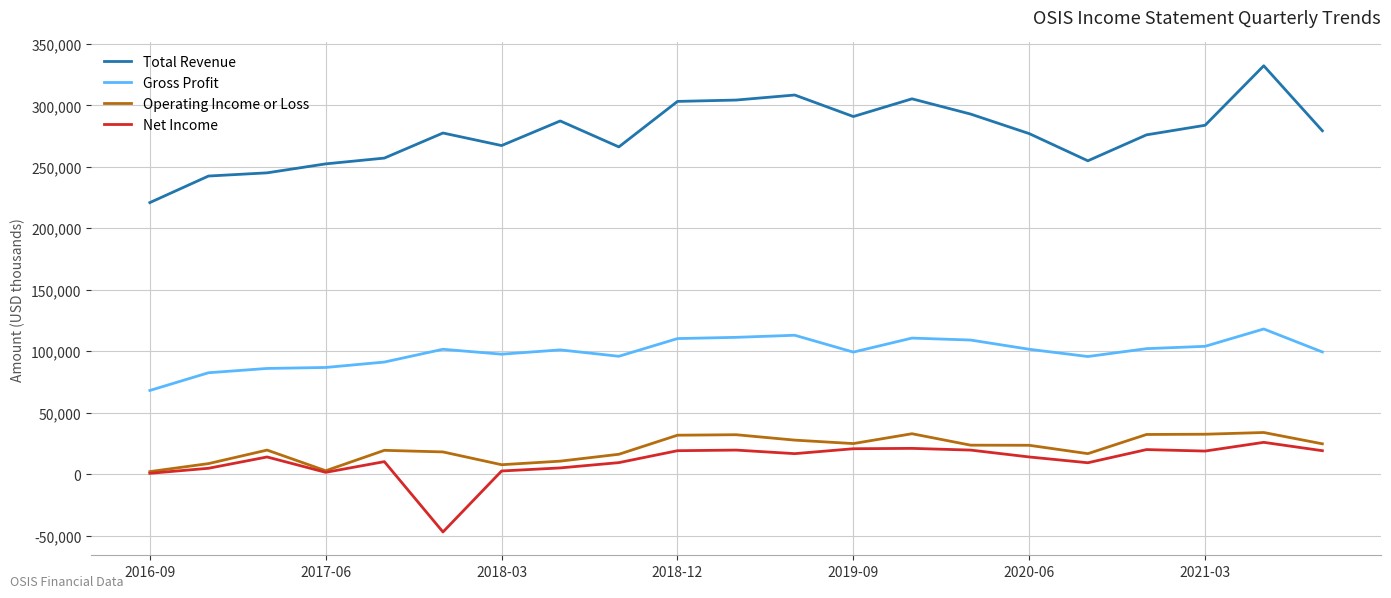

How many lines are shown in the chart?

4